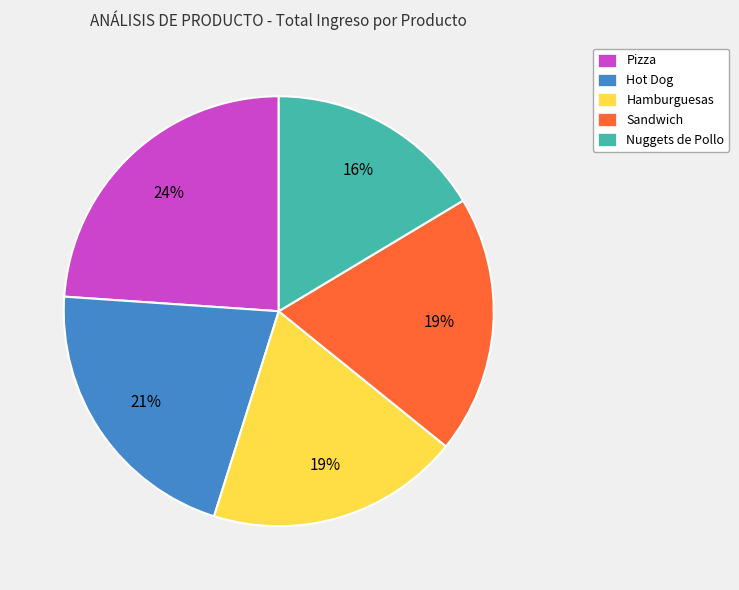

To the nearest percent, what portion does Hamburguesas represent?

19%